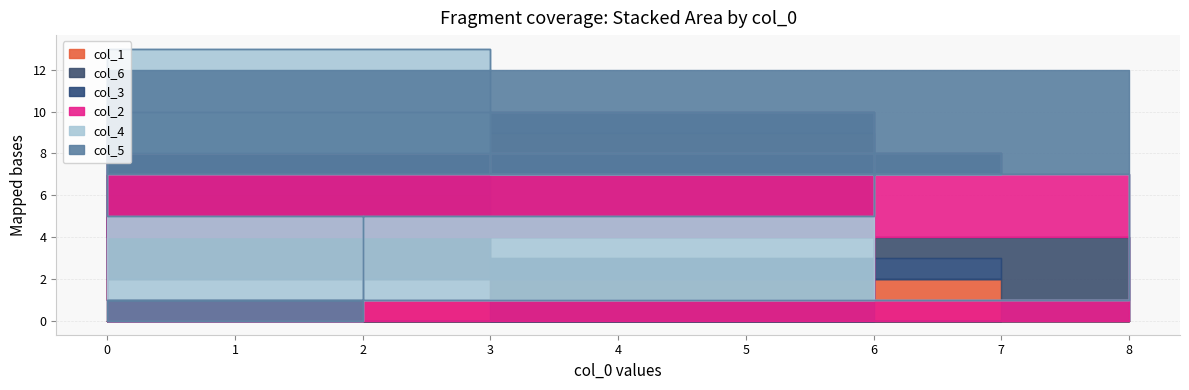

How many lines are shown in the chart?

6